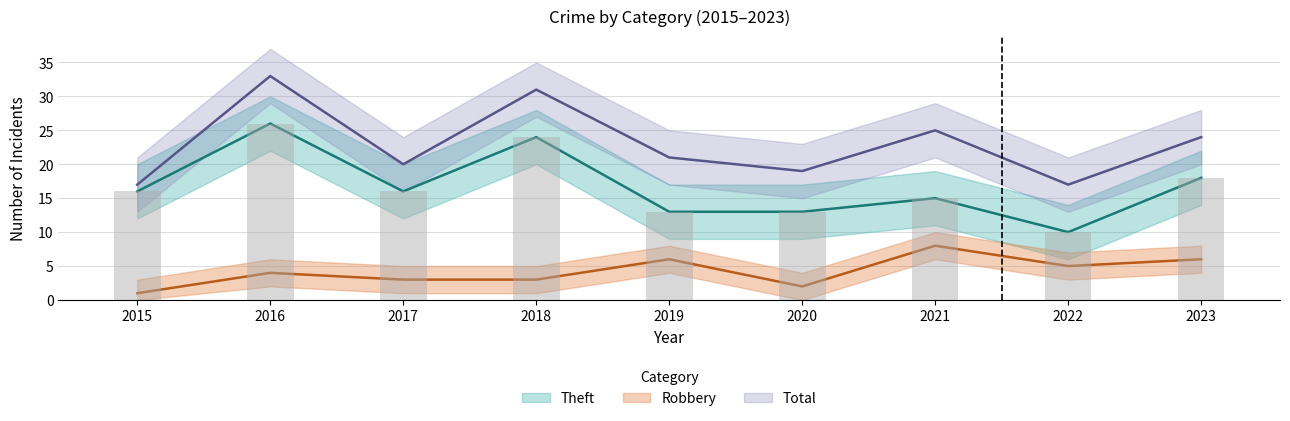

Reading left to right, what are all the values shown in this chart?

Theft: 2015=16	2016=26	2017=16	2018=24	2019=13	2020=13	2021=15	2022=10	2023=18
Robbery: 2015=1	2016=4	2017=3	2018=3	2019=6	2020=2	2021=8	2022=5	2023=6
Total: 2015=17	2016=33	2017=20	2018=31	2019=21	2020=19	2021=25	2022=17	2023=24